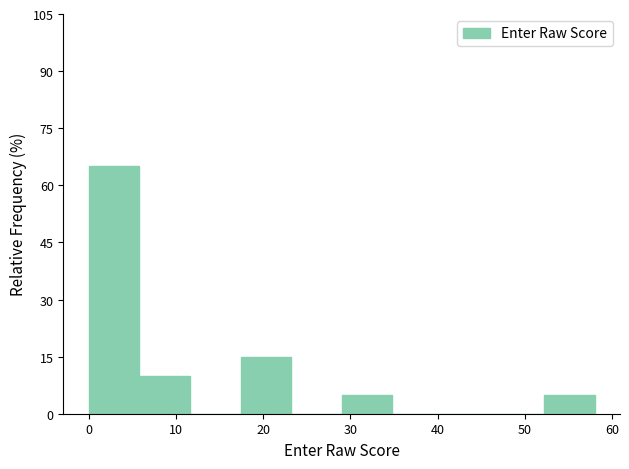

Reading left to right, transcribe this chart: for each bar, give the range it covers on the x-axis and its height. Neither the bar edges nor the heights are printed on the chart, so give them approximately, as read against the axes.

0.0 to 5.8: 66
5.8 to 11.6: 10
11.6 to 17.4: 0
17.4 to 23.2: 16
23.2 to 29.0: 0
29.0 to 34.8: 6
34.8 to 40.6: 0
40.6 to 46.4: 0
46.4 to 52.2: 0
52.2 to 58.0: 6